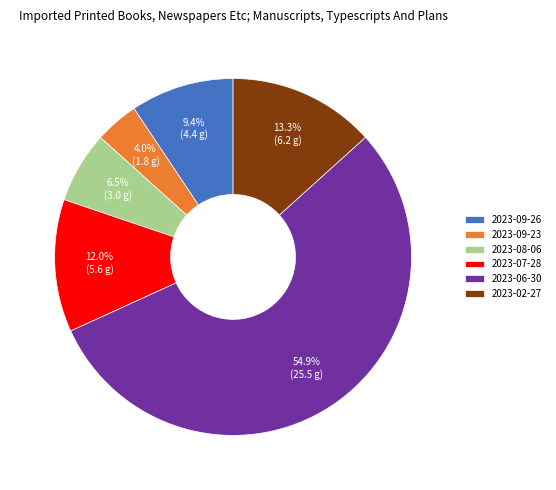

To the nearest percent, what is the difference between the 2023-09-23 and 2023-09-26 slice percentages?

5%